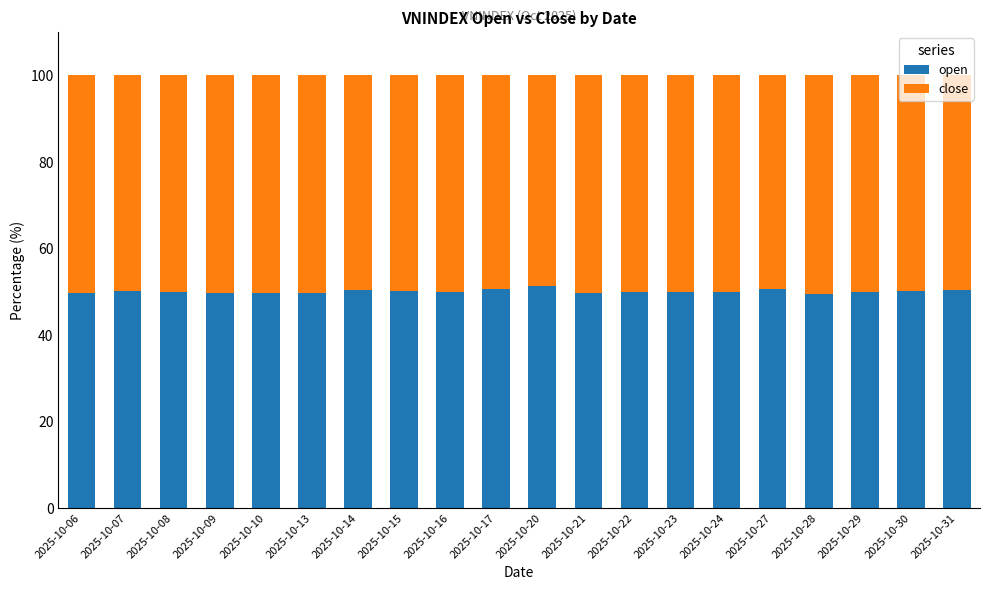

What is the sum of all open values?

1001.9